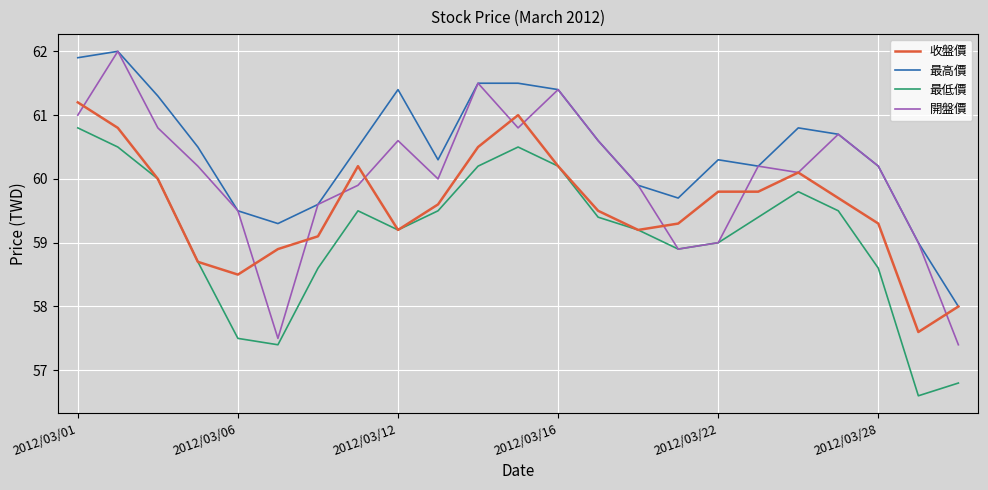

Reading left to right, list all the values displayed in this chart.

收盤價: 61.2	60.8	60.0	58.7	58.5	58.9	59.1	60.2	59.2	59.6	60.5	61.0	60.2	59.5	59.2	59.3	59.8	59.8	60.1	59.7	59.3	57.6	58.0
最高價: 61.9	62.0	61.3	60.5	59.5	59.3	59.6	60.5	61.4	60.3	61.5	61.5	61.4	60.6	59.9	59.7	60.3	60.2	60.8	60.7	60.2	59.0	58.0
最低價: 60.8	60.5	60.0	58.7	57.5	57.4	58.6	59.5	59.2	59.5	60.2	60.5	60.2	59.4	59.2	58.9	59.0	59.4	59.8	59.5	58.6	56.6	56.8
開盤價: 61.0	62.0	60.8	60.2	59.5	57.5	59.6	59.9	60.6	60.0	61.5	60.8	61.4	60.6	59.9	58.9	59.0	60.2	60.1	60.7	60.2	59.0	57.4